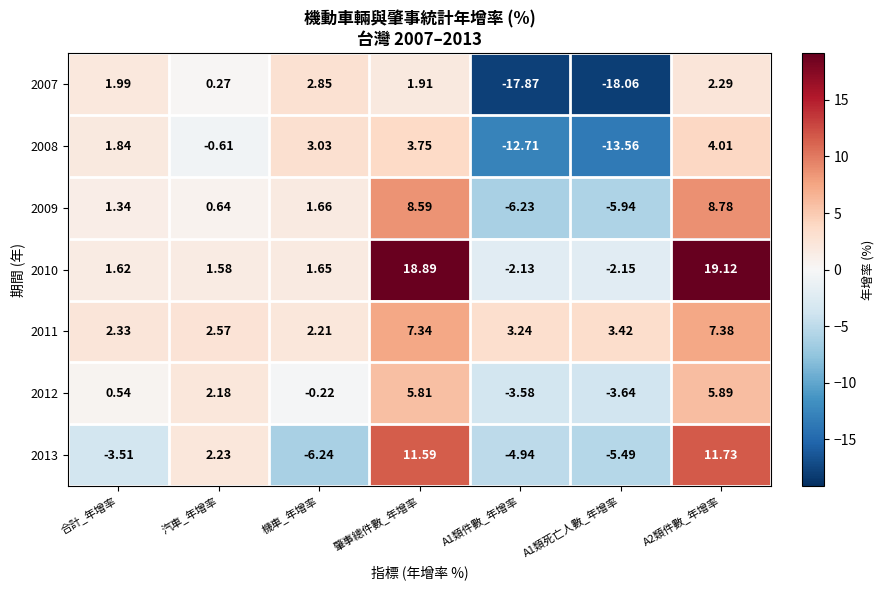

Is the value of 2009 at 機車_年增率 greater than the value of 2013 at A1類件數_年增率?

Yes